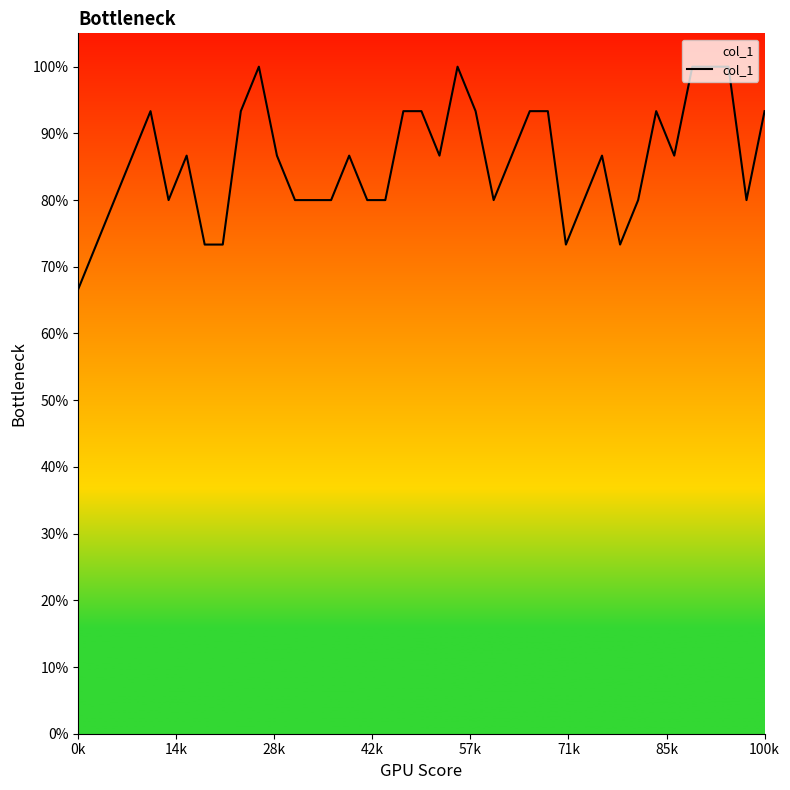

The chart shows a value of 0.3 at 28k. True or false?

False